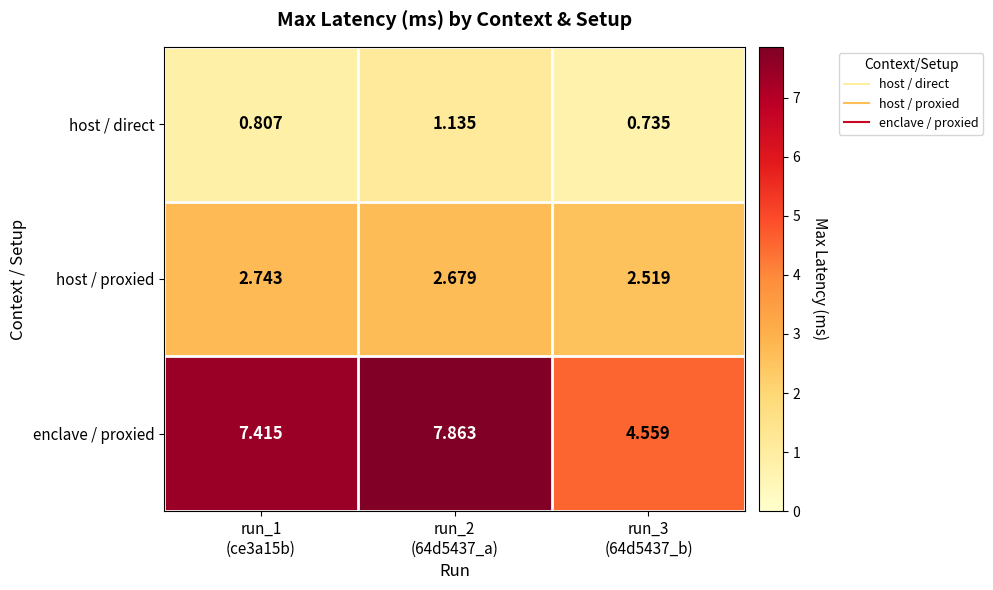

List the series in order of their overall mean, lowest first.

host / direct, host / proxied, enclave / proxied